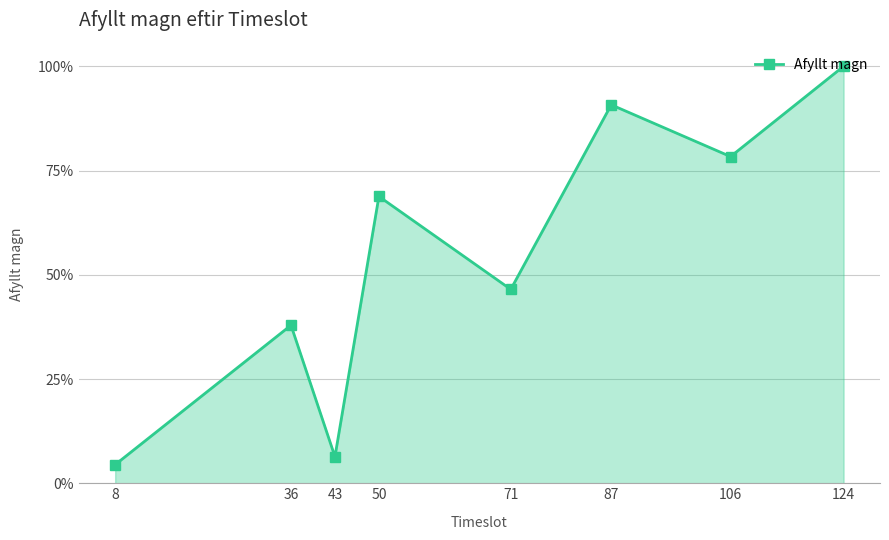

Rank the categories by value from lowest to highest.

8, 43, 36, 71, 50, 106, 87, 124